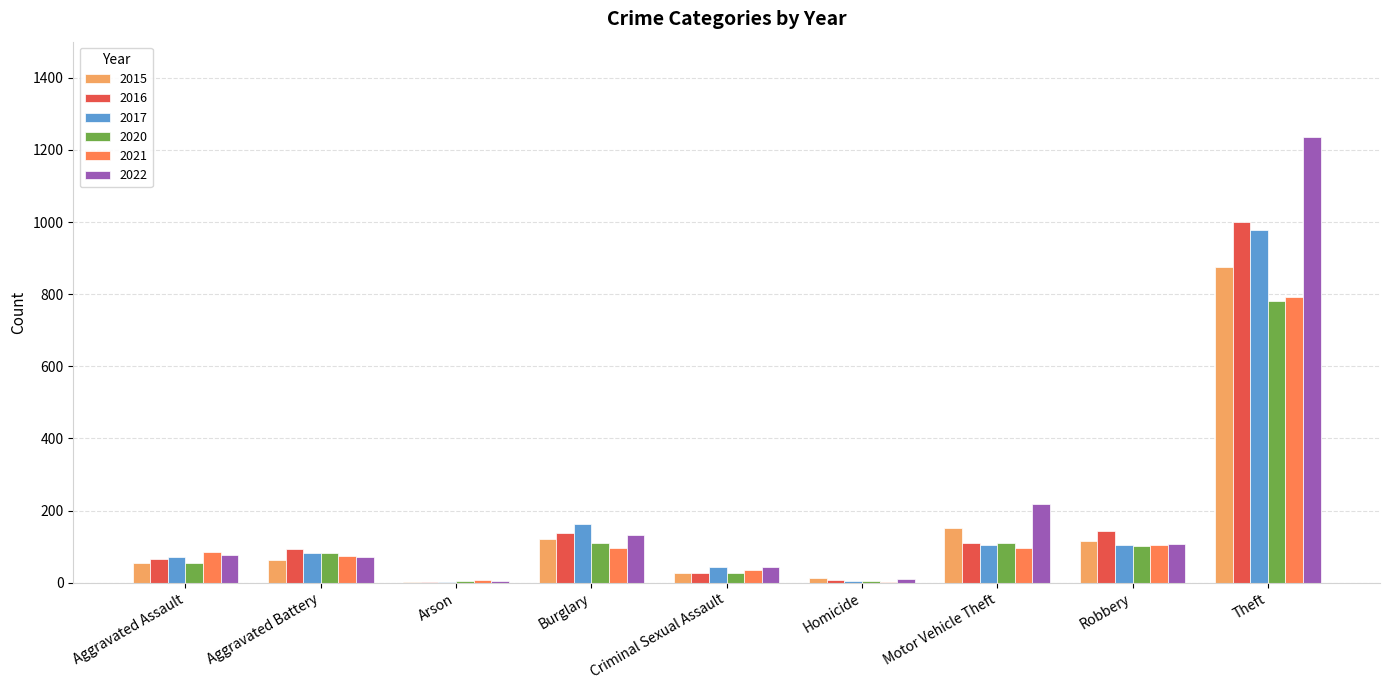

What is the spread (max minus min) of values at Aggravated Battery?

29